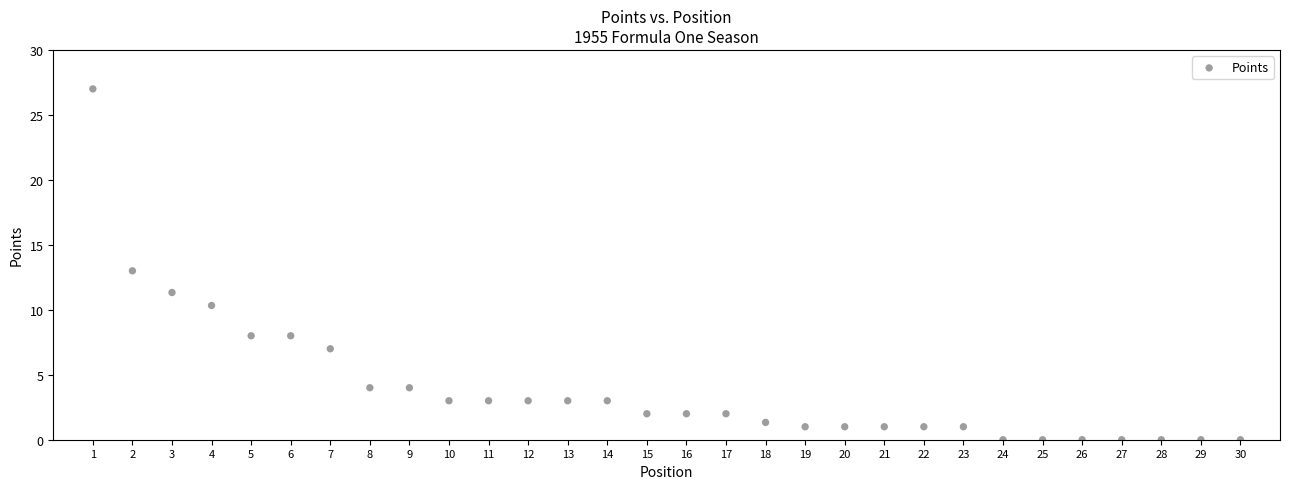

What is the range of Y values (max minus min)?

27.0